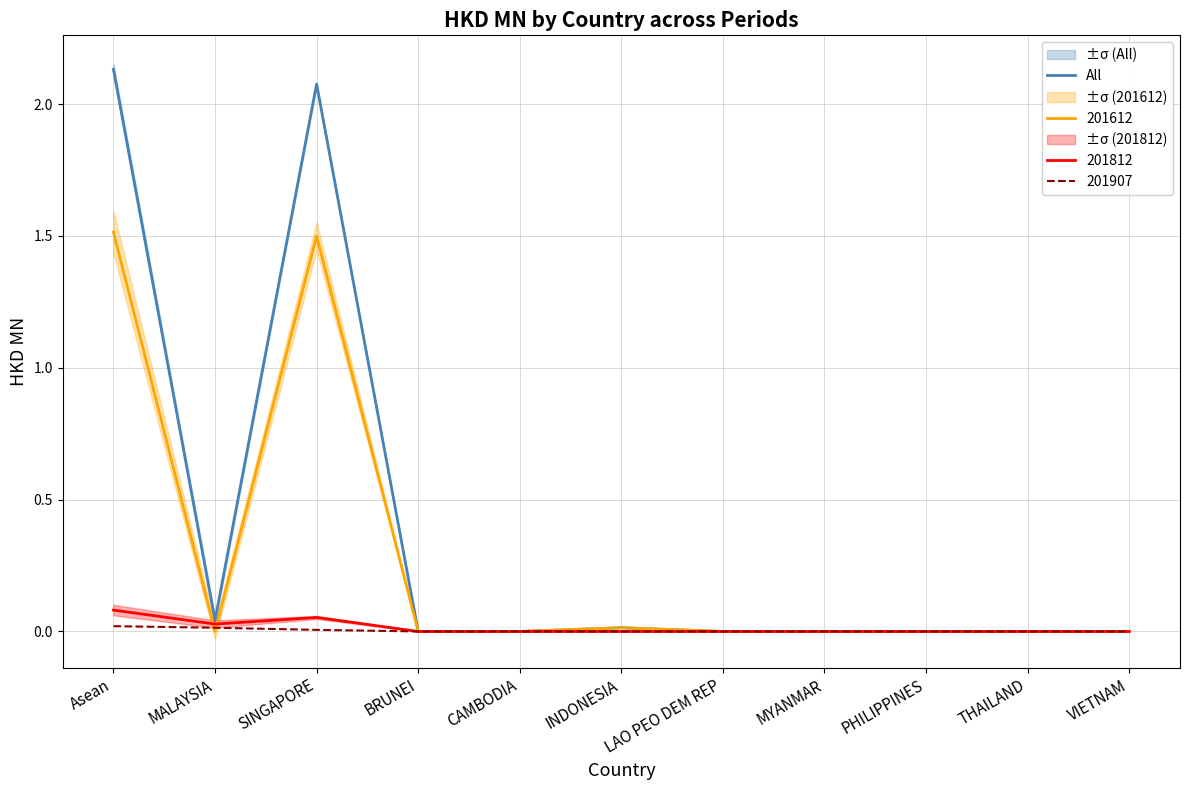

Does the chart have visible grid lines?

Yes